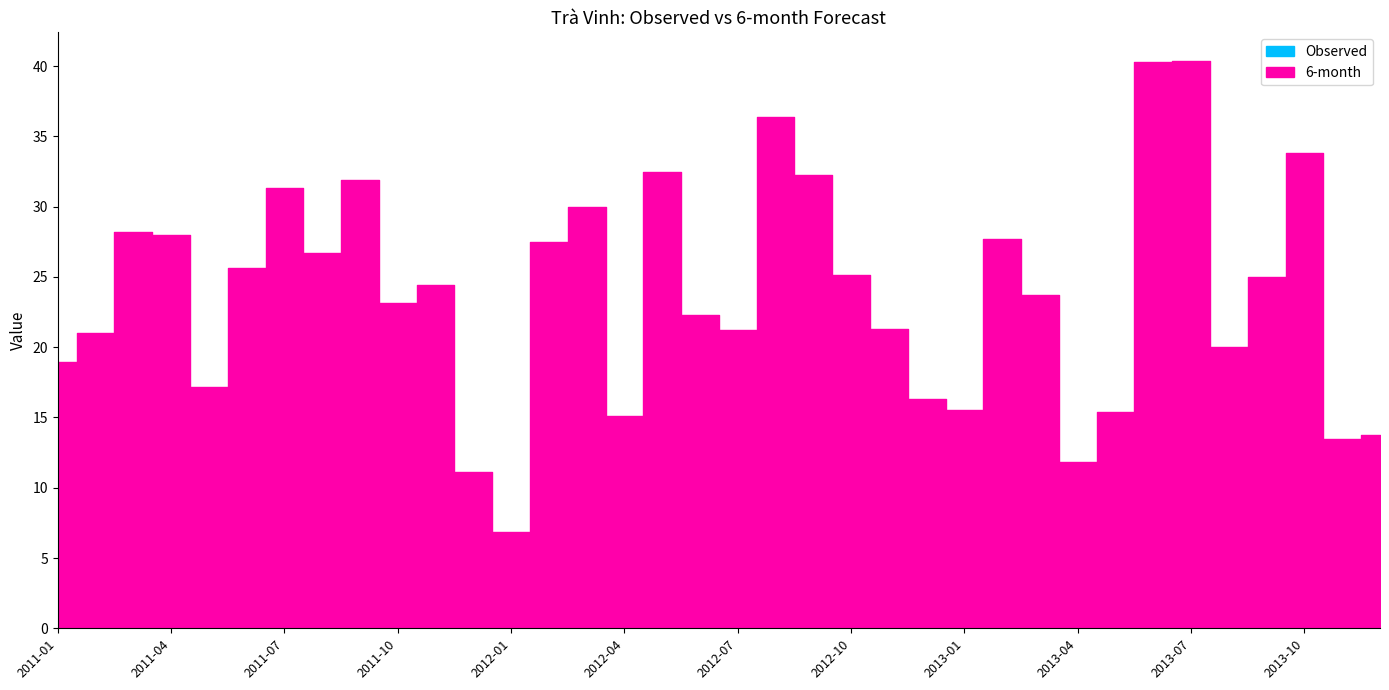

What is the sum of all Observed values?

180.2